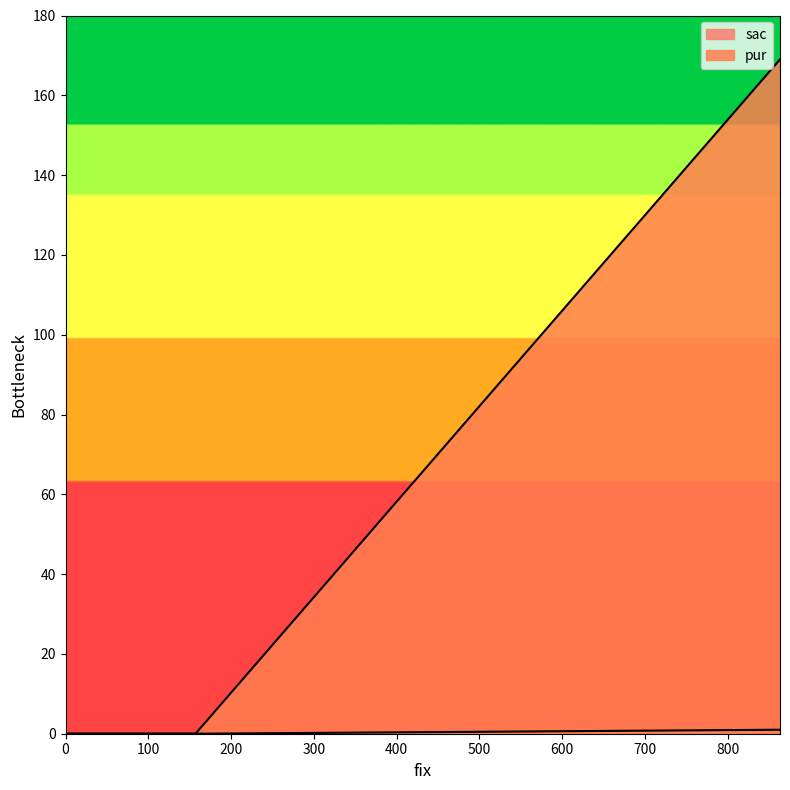

Which series has the largest total across all categories?

pur